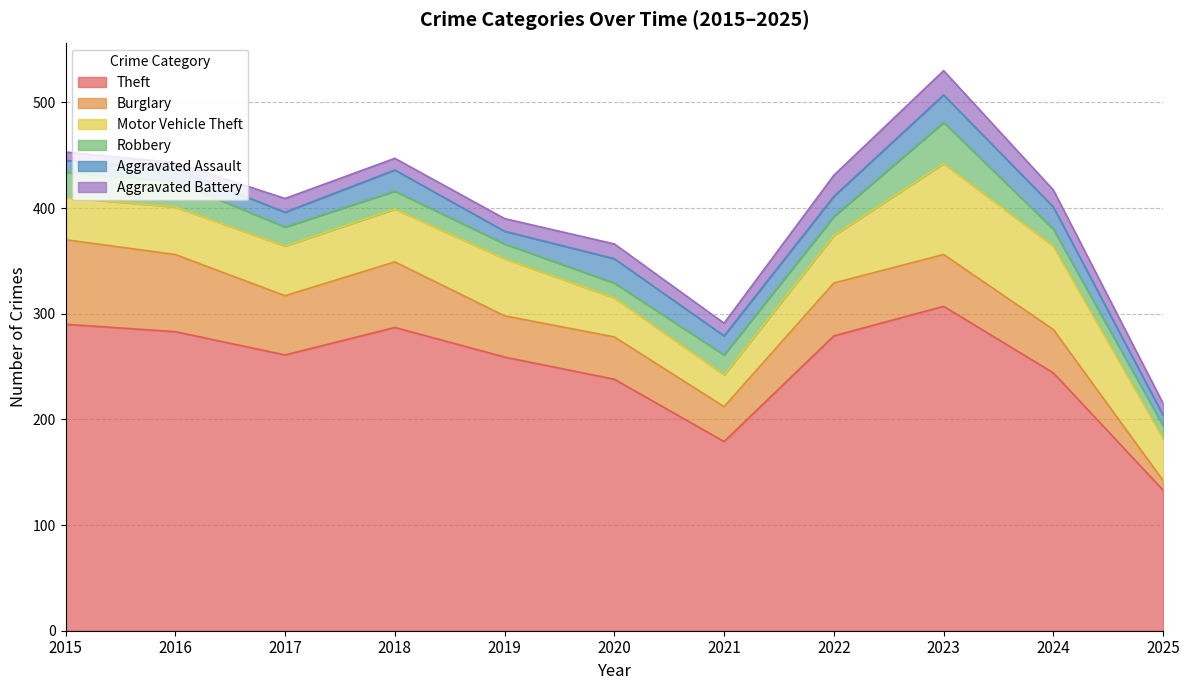

True or false: Motor Vehicle Theft has more than 0 interior local peaks.

True